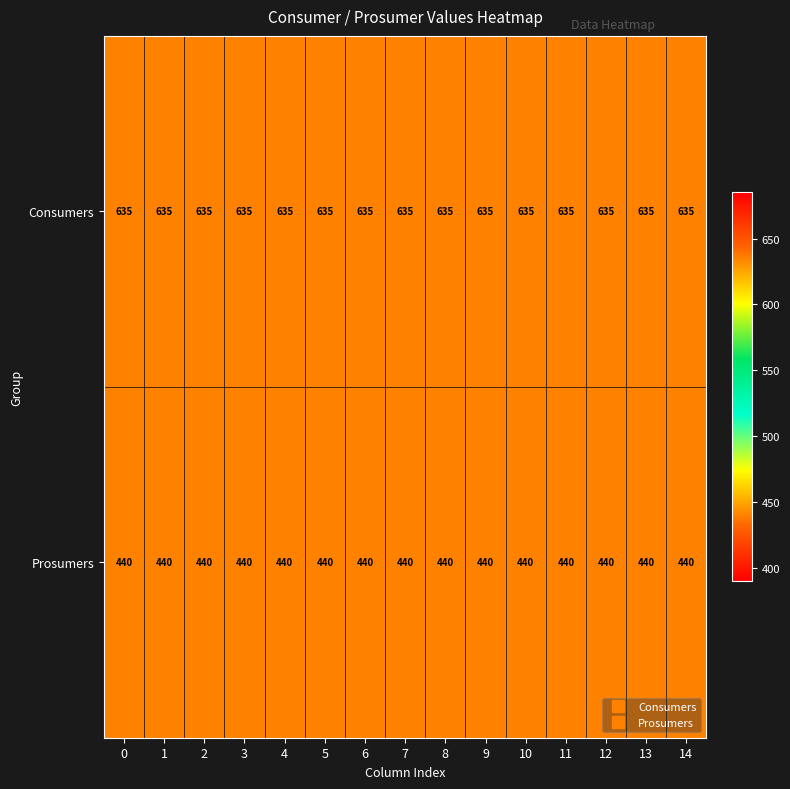

What is the sum of all Consumers values?

9525